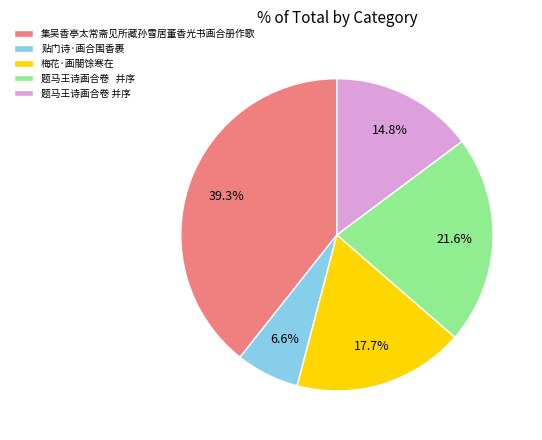

To the nearest percent, what is the average slice percentage?

20%